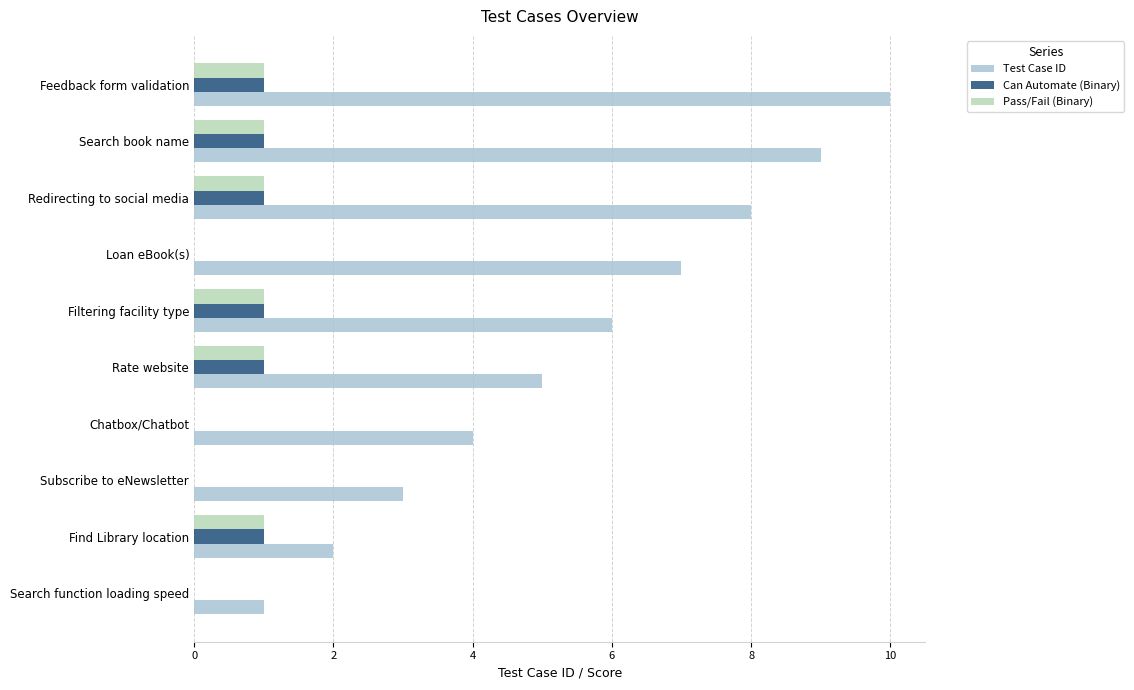

Count the Pass/Fail (Binary) values in the range 0 to 1.

10